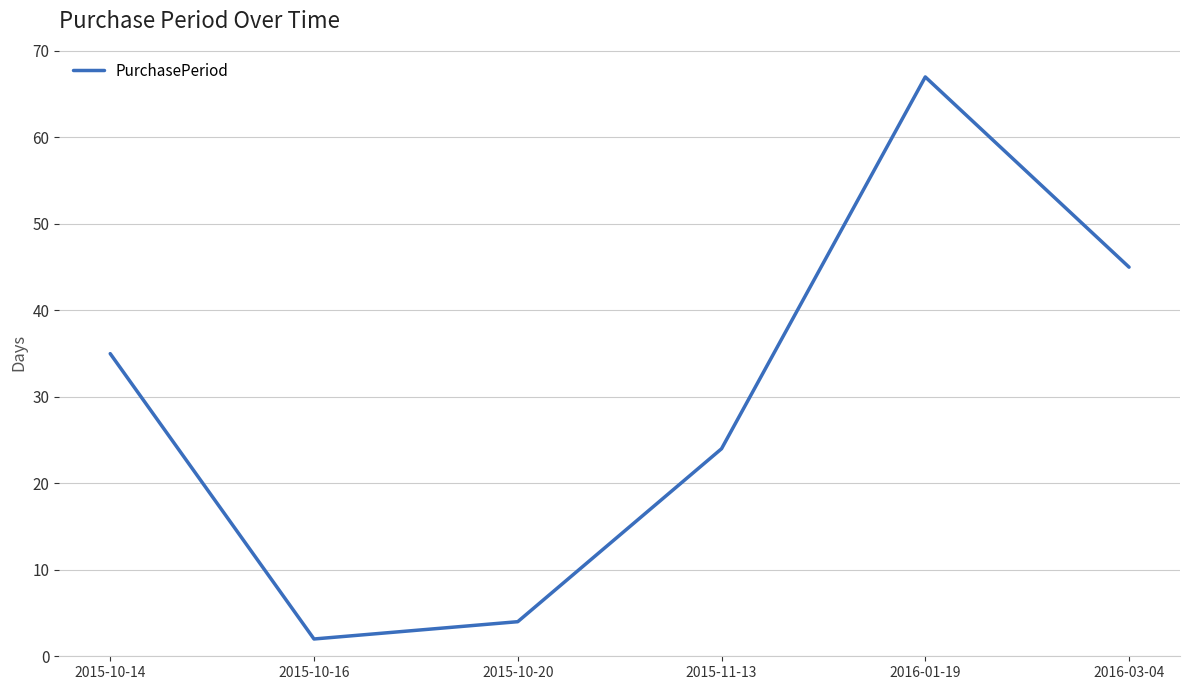

List the labels in order of value, smallest first.

2015-10-16, 2015-10-20, 2015-11-13, 2015-10-14, 2016-03-04, 2016-01-19